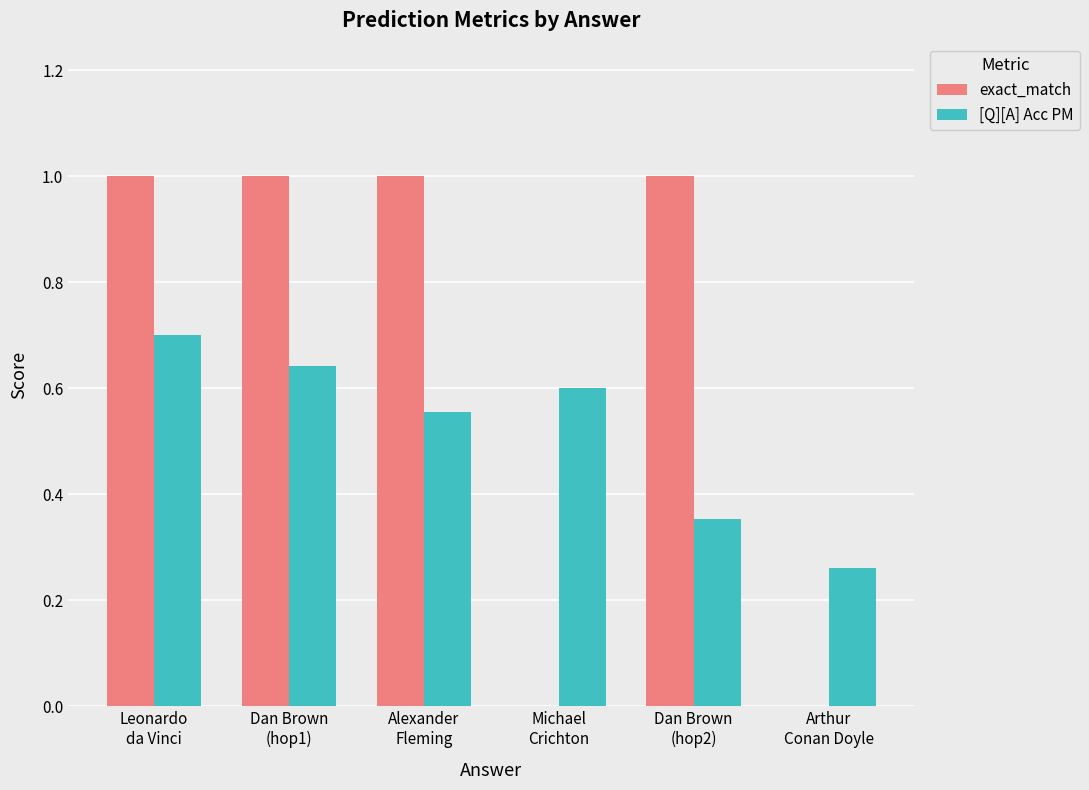

Is it true that [Q][A] Acc PM equals 0.2 at Dan Brown
(hop1)?

False